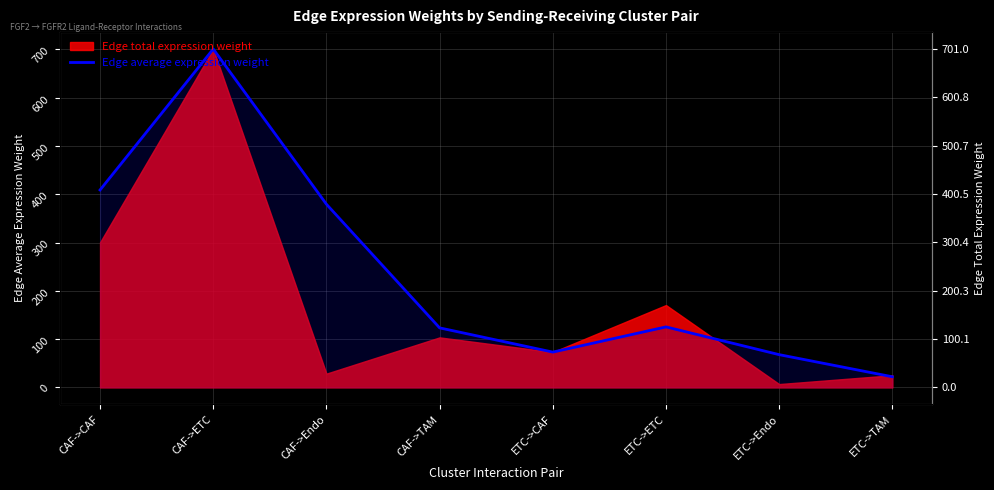

At which category does the data reach its first local valley?

ETC->CAF